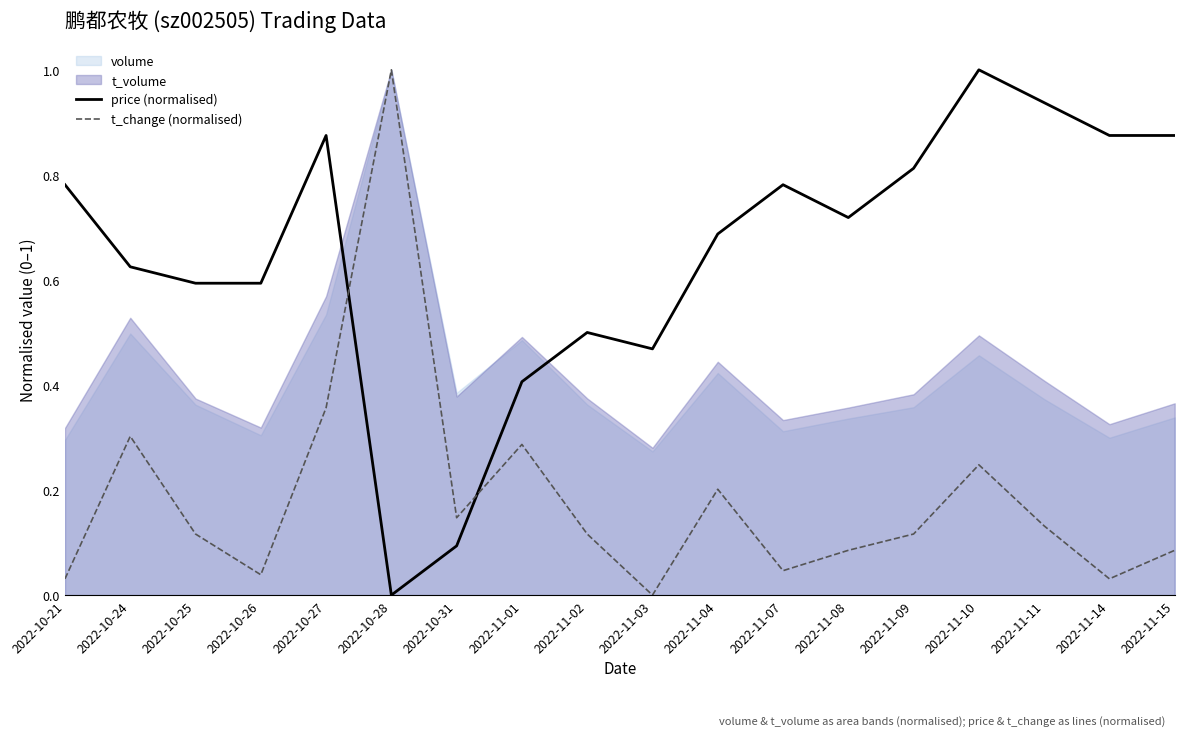

Is the value of t_change (normalised) at 2022-11-10 greater than the value of price (normalised) at 2022-11-15?

No